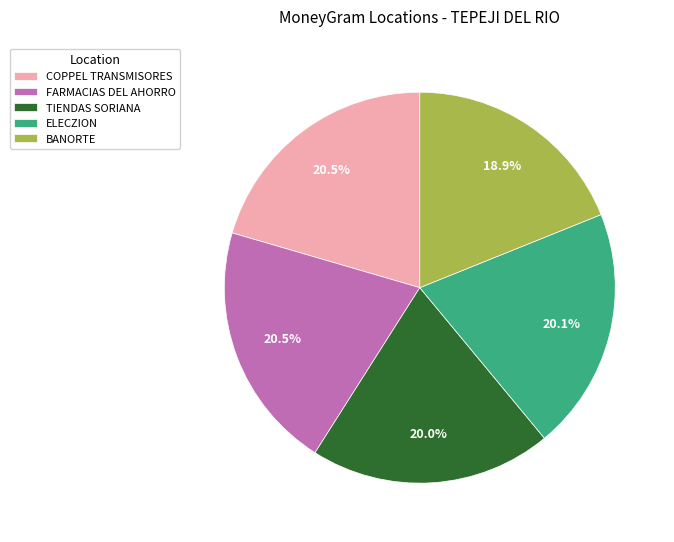

To the nearest percent, what is the difference between the largest and smallest slice percentages?

2%